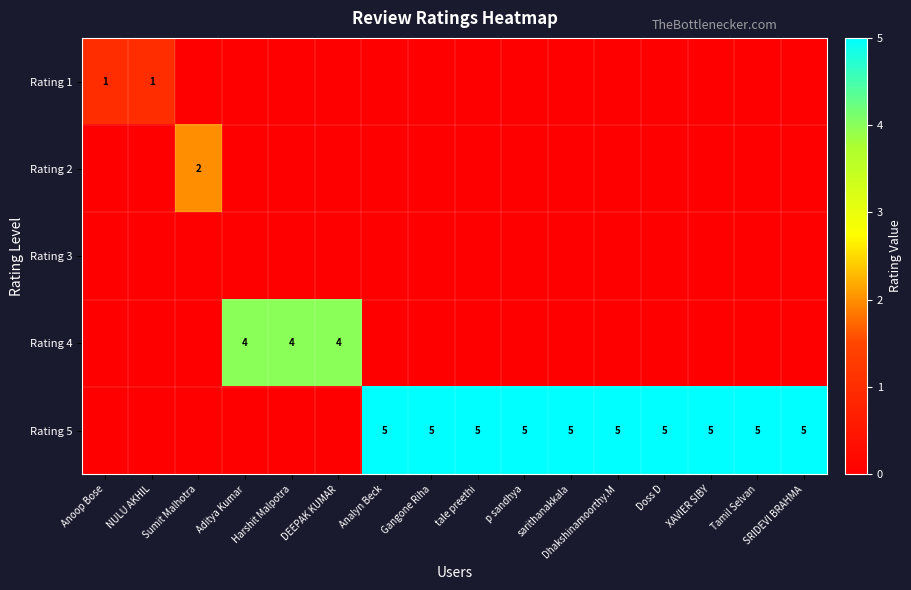

List the series in order of their peak value, lowest first.

Rating 3, Rating 1, Rating 2, Rating 4, Rating 5